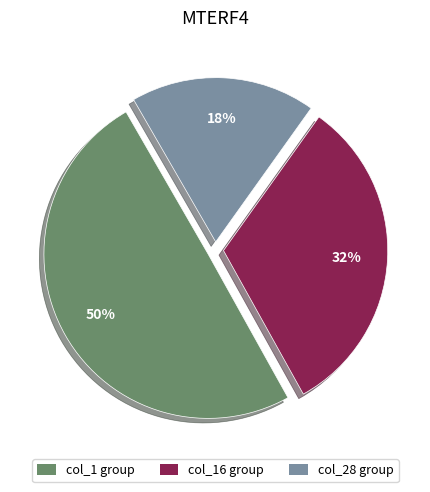

Does any single category account for the majority?

No